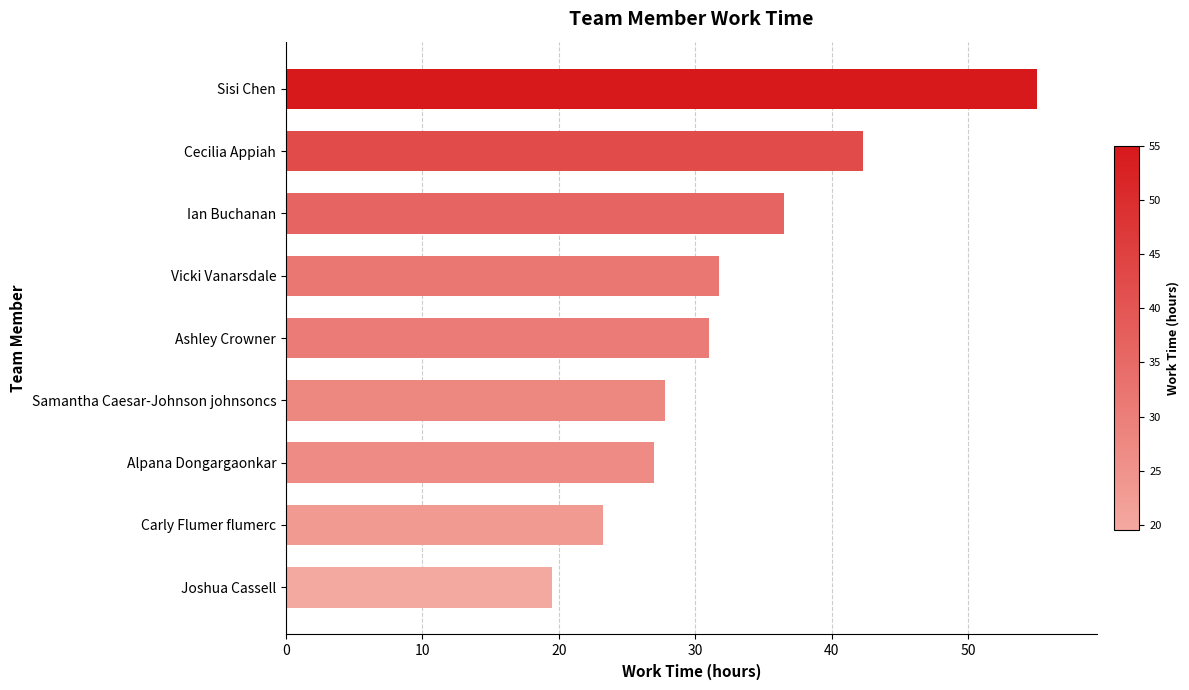

What is the difference between the maximum and minimum values?

35.5